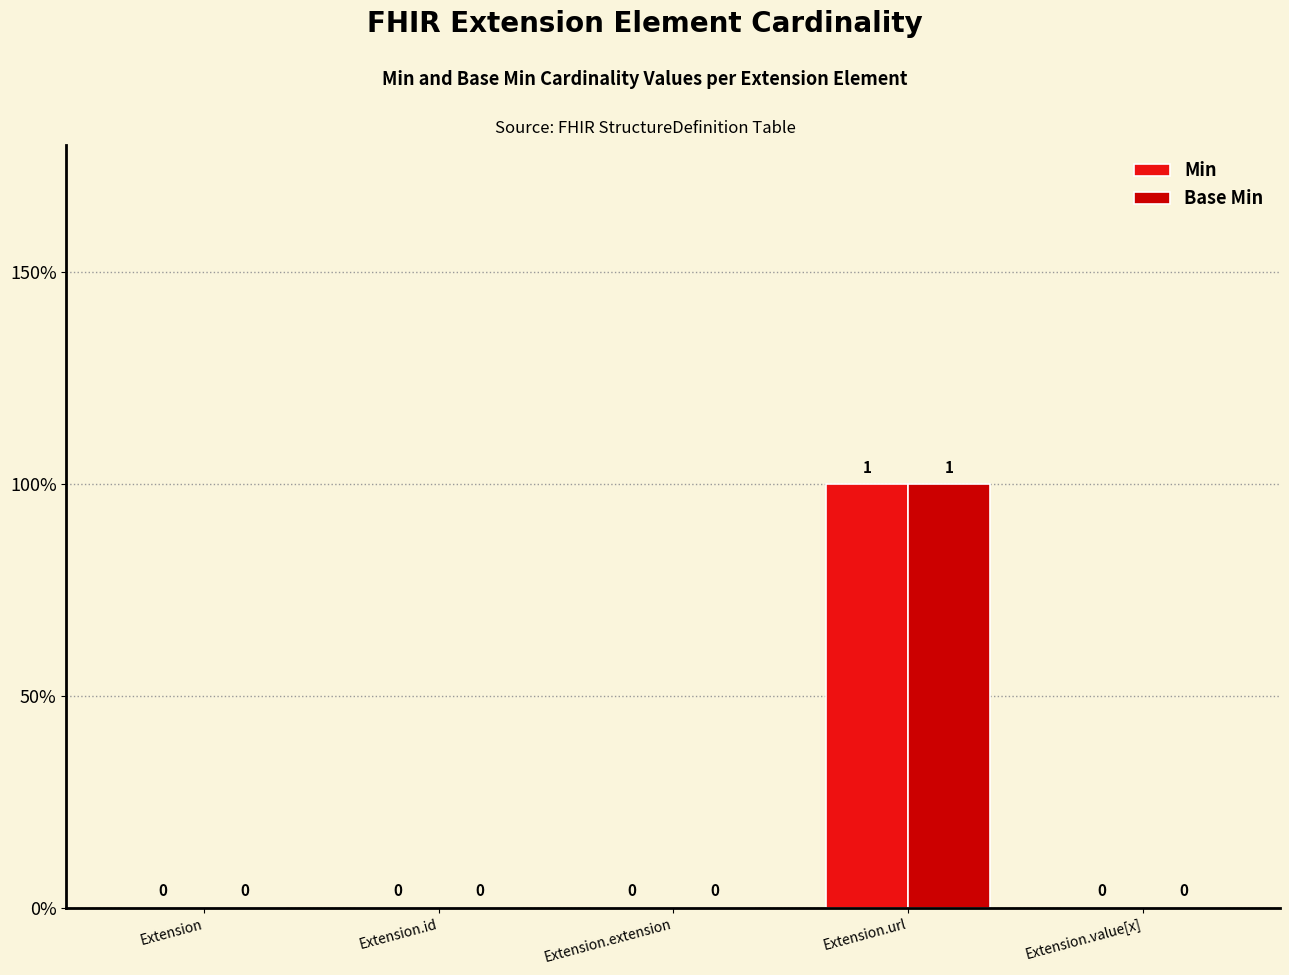

What are all the series names shown in the legend?

Min, Base Min